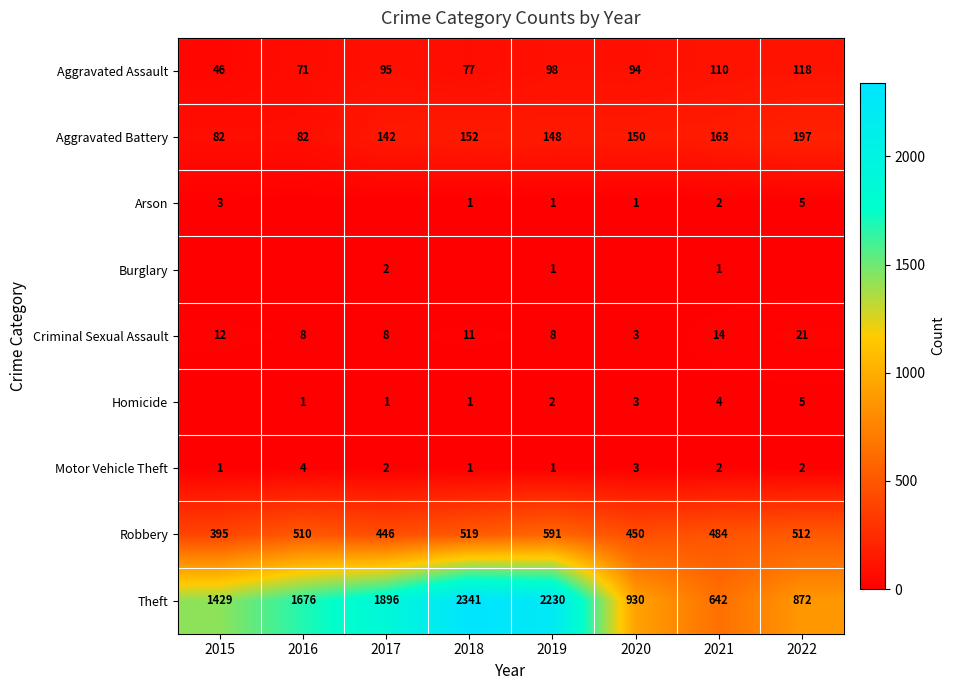

Between 2022 and 2017, which is larger?

2022